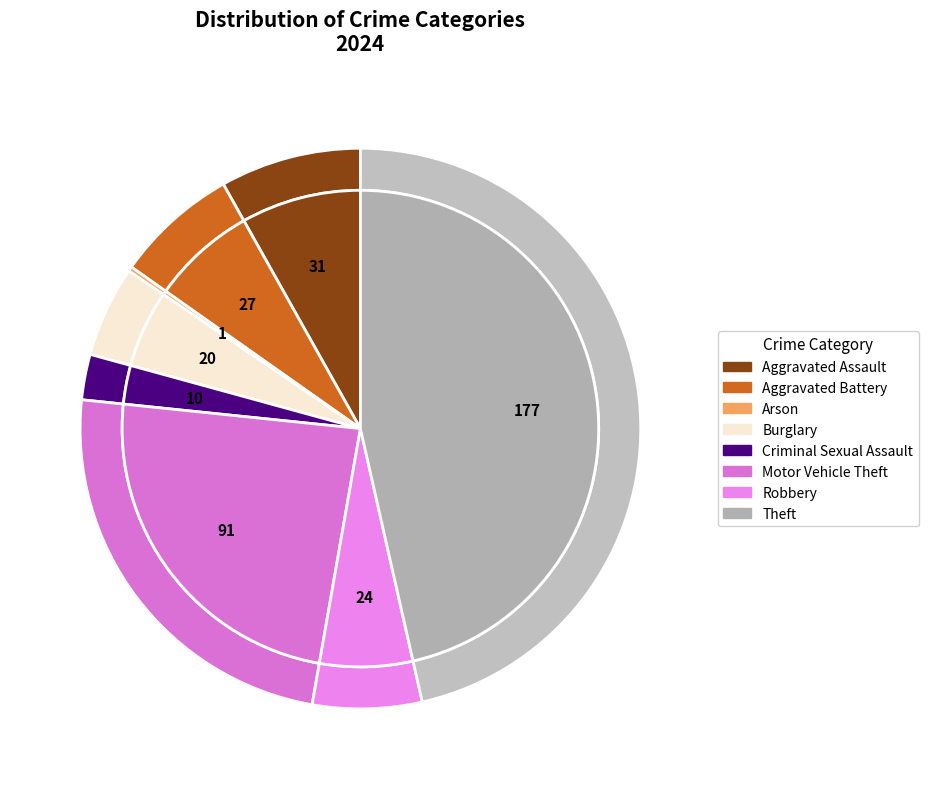

Is it true that Theft is 46% of the pie?

True